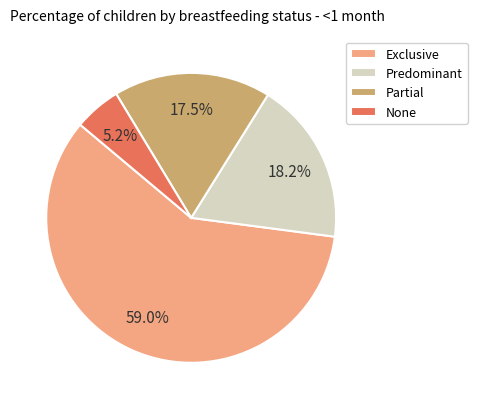

Is the sum of Exclusive and None greater than half?

Yes